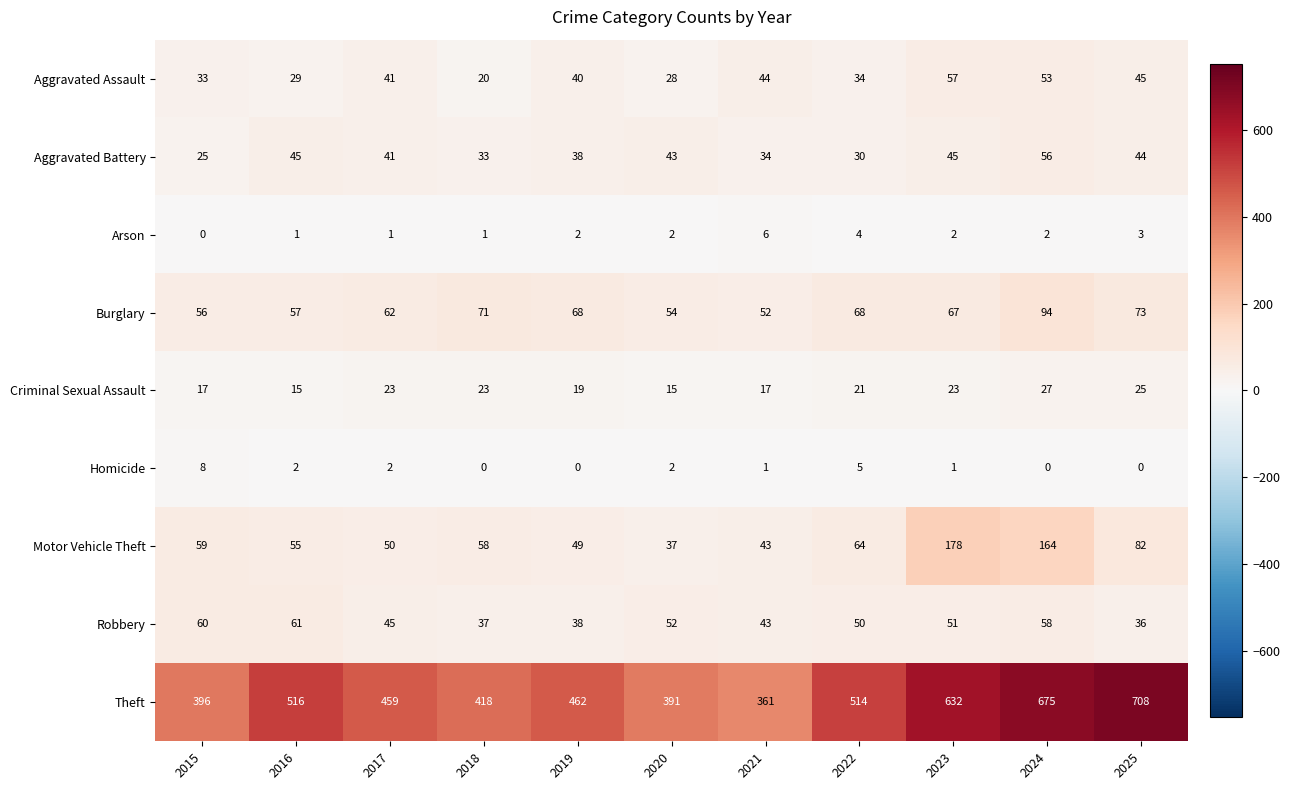

The Homicide series shows 4 at 2015. True or false?

False